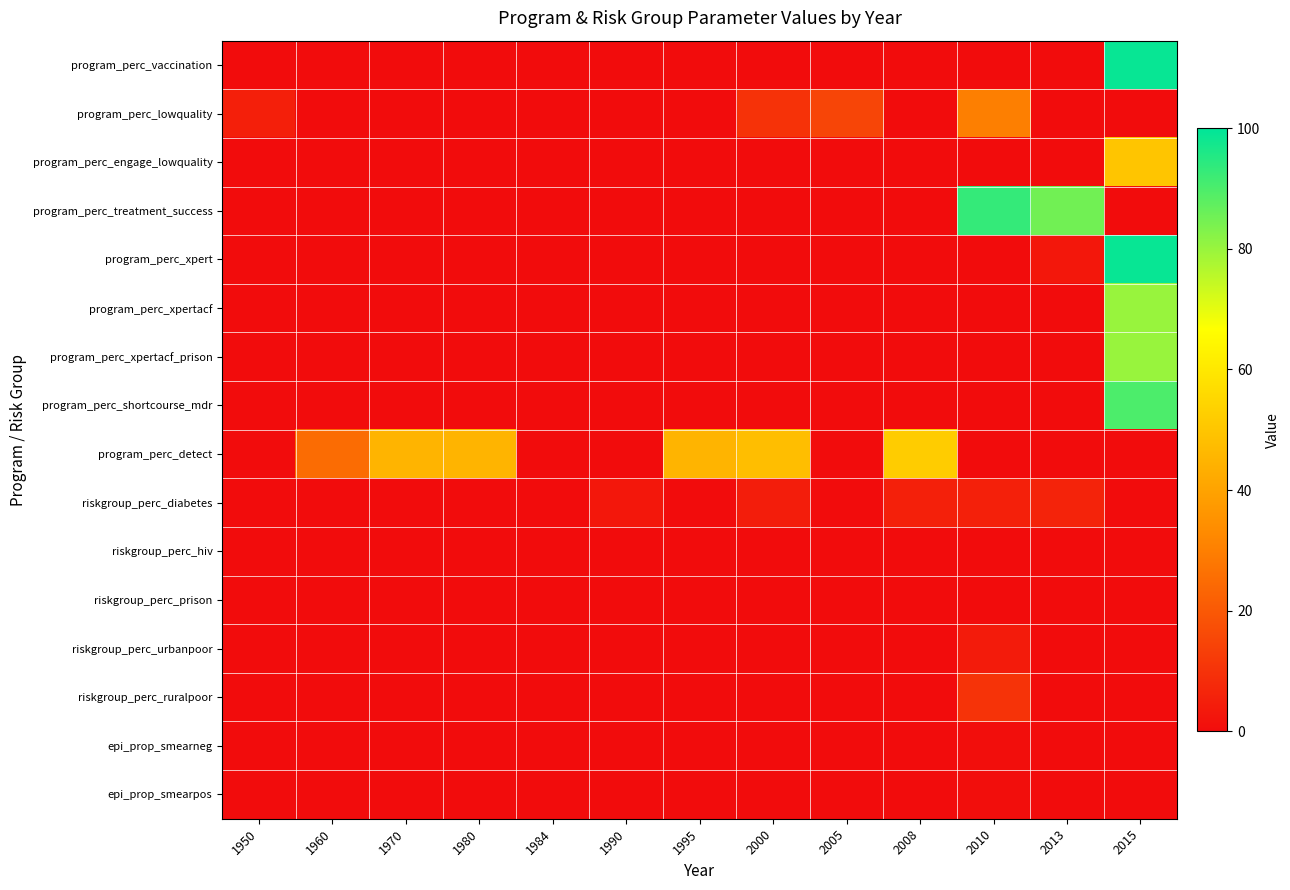

At 1995, list the series in order from largest to smallest.

program_perc_detect, program_perc_vaccination, program_perc_lowquality, program_perc_engage_lowquality, program_perc_treatment_success, program_perc_xpert, program_perc_xpertacf, program_perc_xpertacf_prison, program_perc_shortcourse_mdr, riskgroup_perc_diabetes, riskgroup_perc_hiv, riskgroup_perc_prison, riskgroup_perc_urbanpoor, riskgroup_perc_ruralpoor, epi_prop_smearneg, epi_prop_smearpos